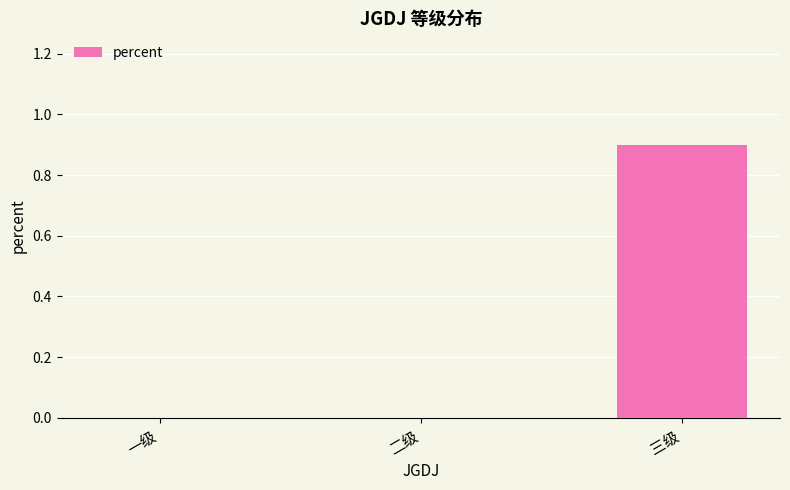

Between 三级 and 一级, which is larger?

三级